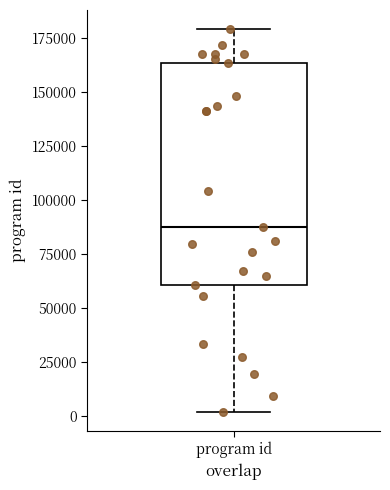

Where is the lower edge of the box for program id on the y-axis? The values are not printed on the chart, so give them approximately, as read against the axis.

60000